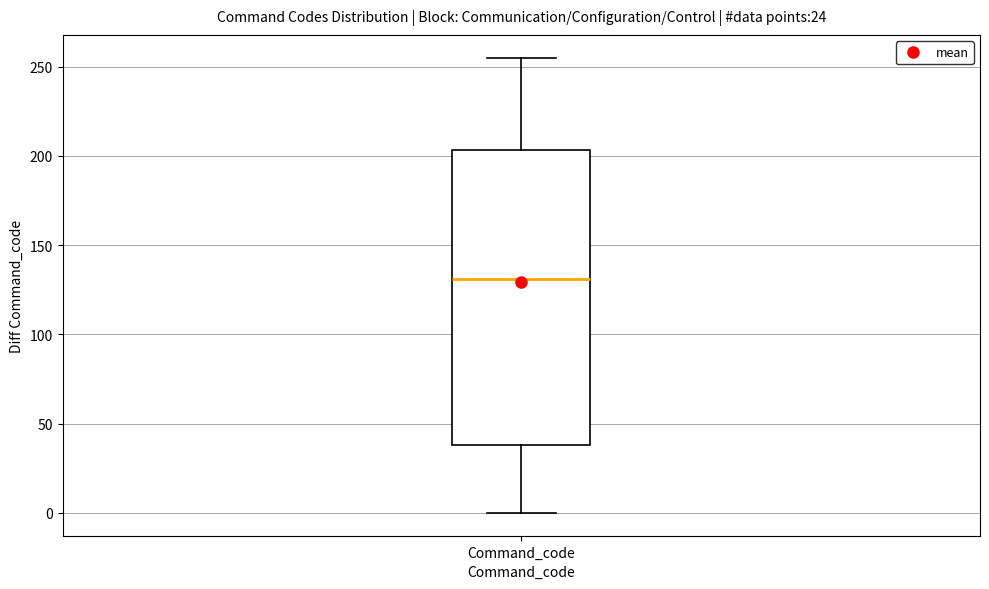

Where does the upper whisker of the box for Command_code end on the y-axis? The values are not printed on the chart, so give them approximately, as read against the axis.

255